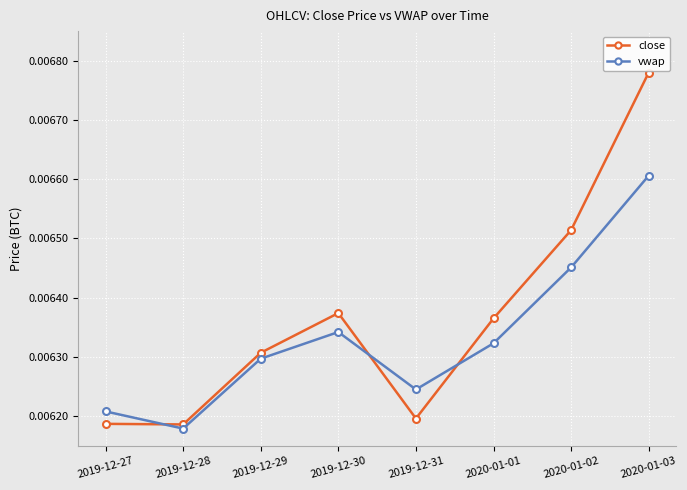

Which series has the largest total across all categories?

close